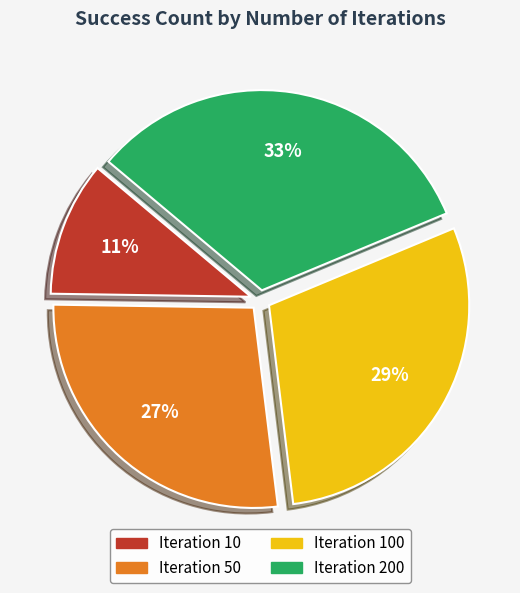

To the nearest percent, what is the difference between the largest and smallest slice percentages?

22%